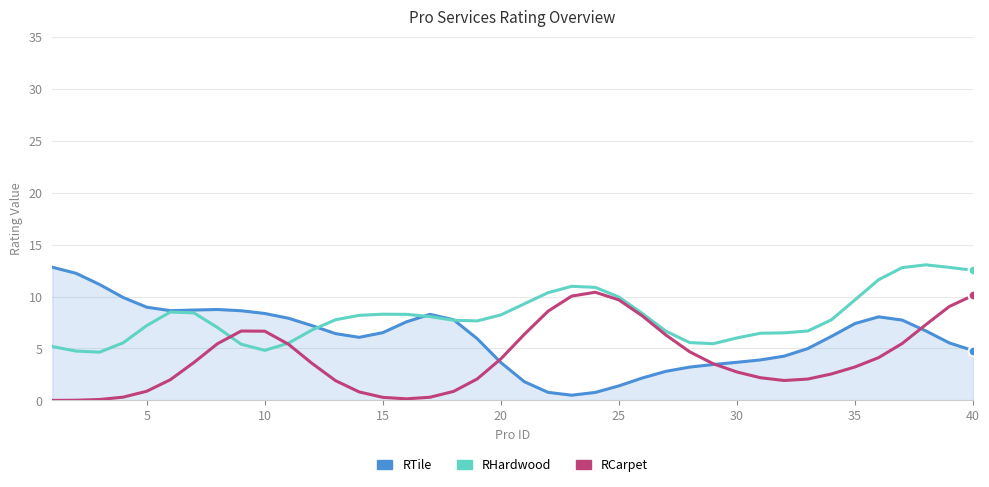

What are all the series names shown in the legend?

RTile, RHardwood, RCarpet